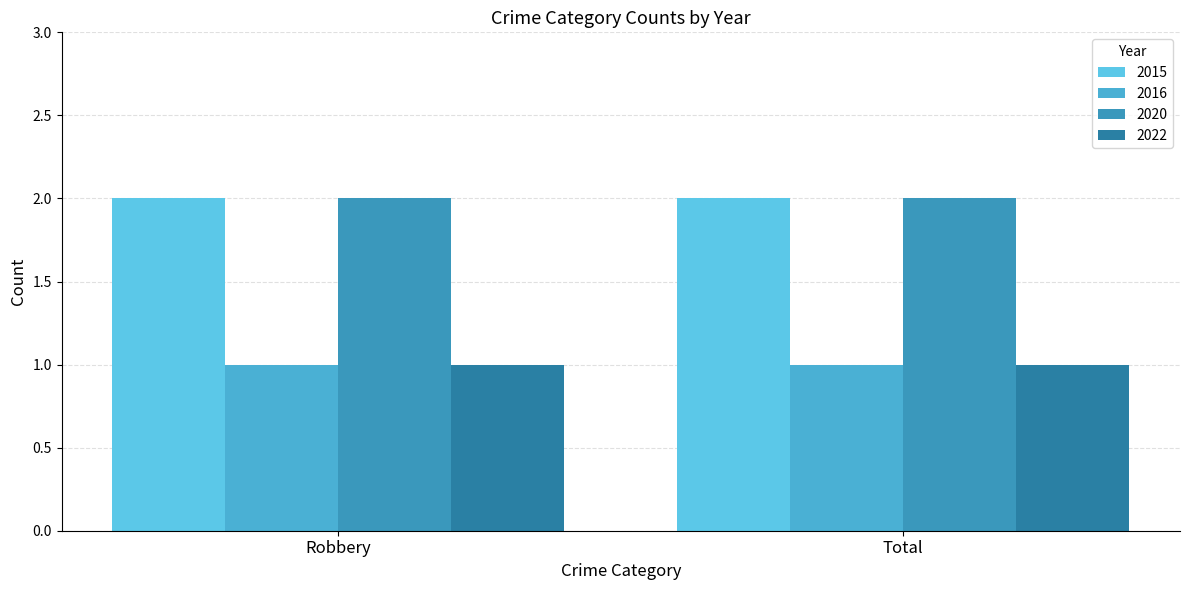

What value does the 2015 series have at Total?

2